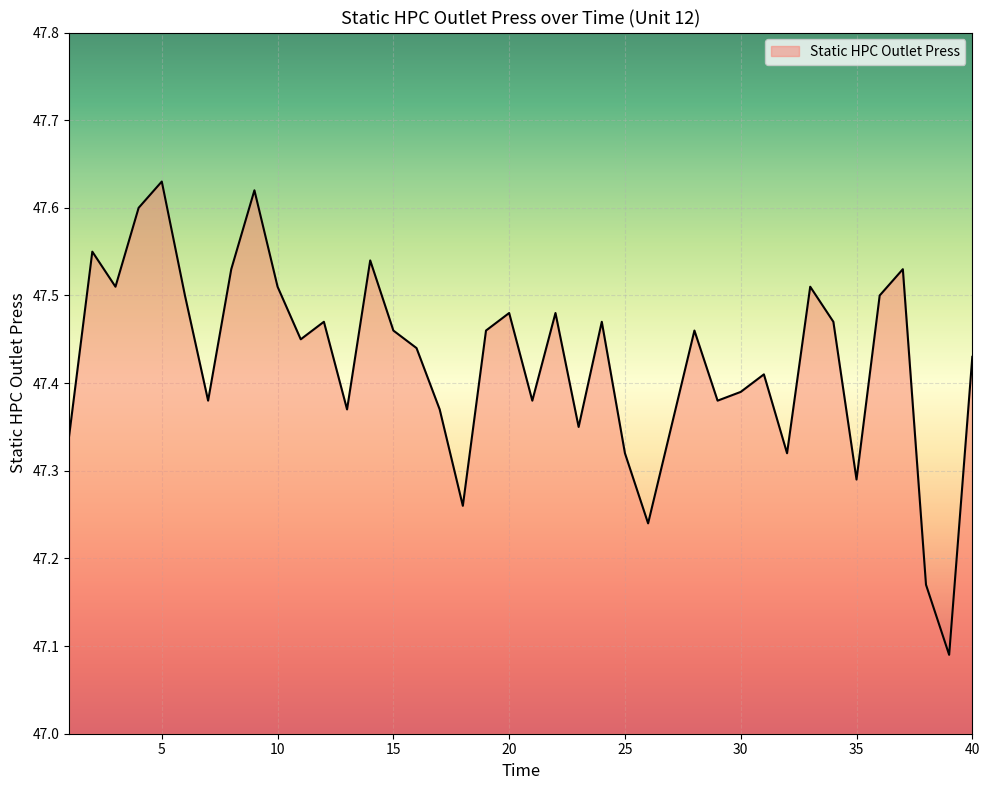

Does the chart have visible grid lines?

Yes